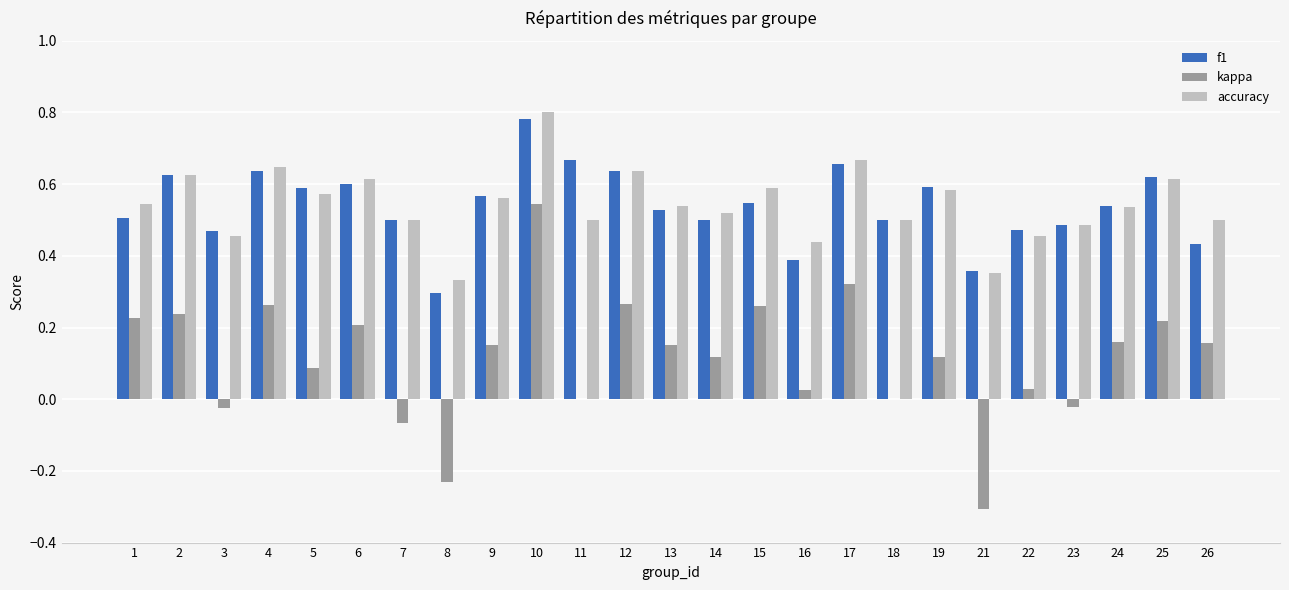

At which label does kappa reach its peak?

10